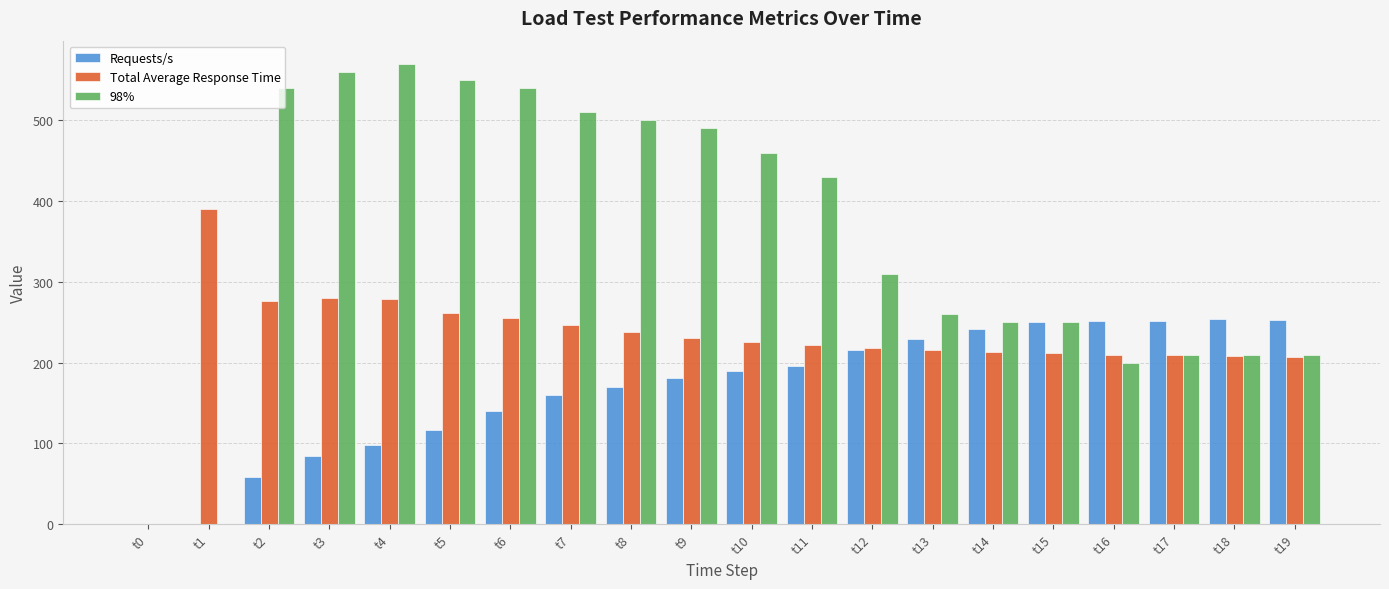

Is the value of 98% at t7 greater than the value of Requests/s at t12?

Yes